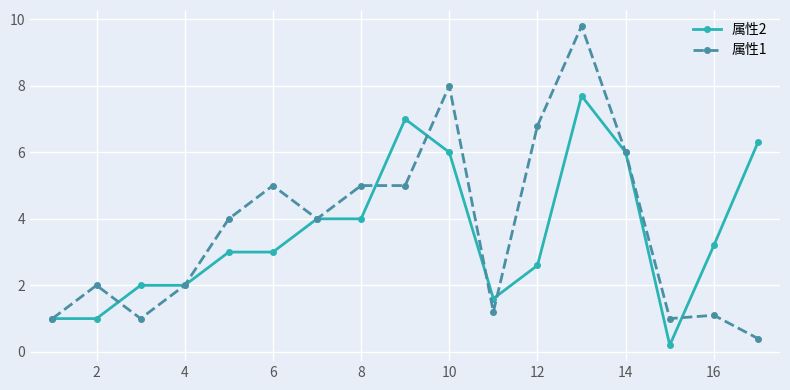

Reading left to right, extract all data points from this chart.

属性2: 1.0	1.0	2.0	2.0	3.0	3.0	4.0	4.0	7.0	6.0	1.6	2.6	7.7	6.0	0.2	3.2	6.3
属性1: 1.0	2.0	1.0	2.0	4.0	5.0	4.0	5.0	5.0	8.0	1.2	6.8	9.8	6.0	1.0	1.1	0.4